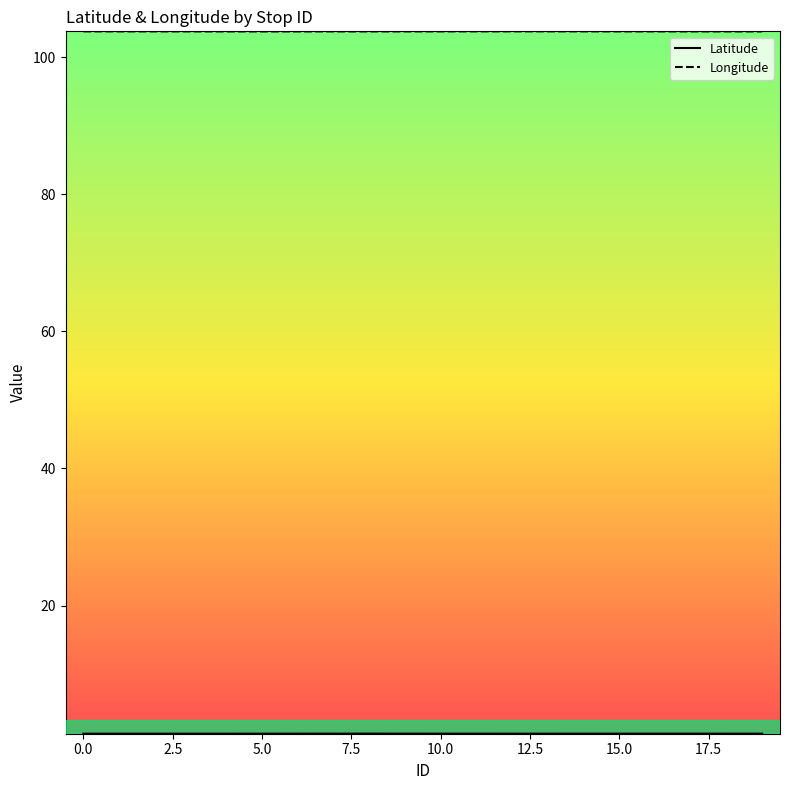

Which series has the largest total across all categories?

Longitude